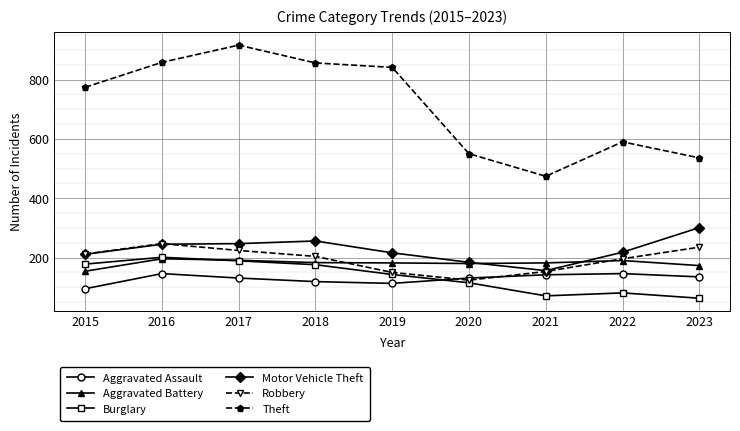

The value of Motor Vehicle Theft at 2015 is 372. True or false?

False